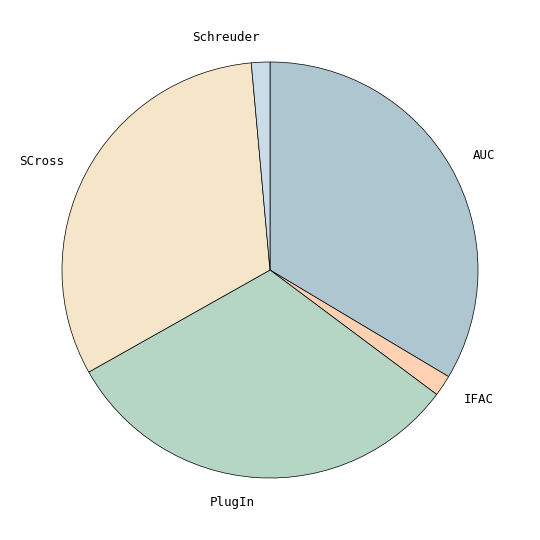

Which has a higher value, AUC or Schreuder?

AUC